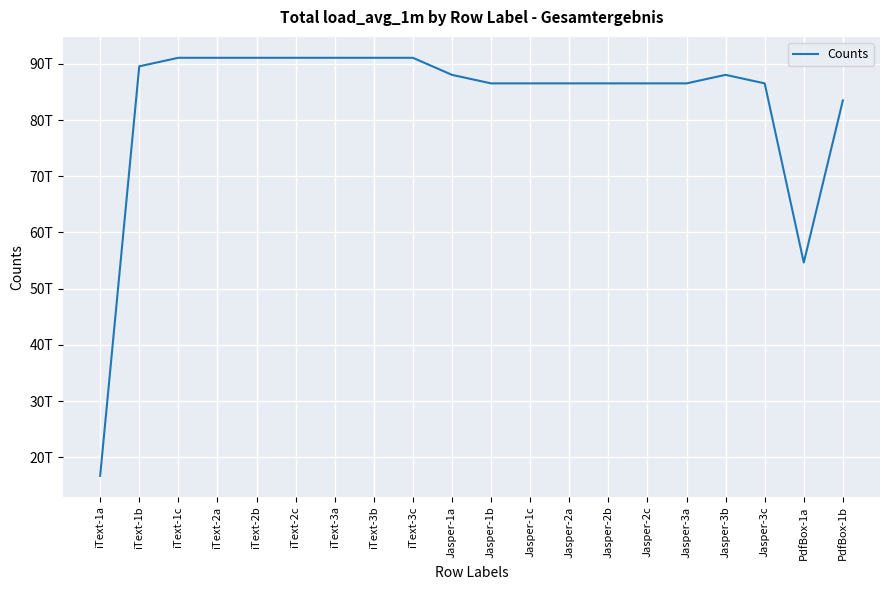

Rank the categories by value from lowest to highest.

iText-1a, PdfBox-1a, PdfBox-1b, Jasper-1b, Jasper-1c, Jasper-2a, Jasper-2b, Jasper-2c, Jasper-3a, Jasper-3c, Jasper-1a, Jasper-3b, iText-1b, iText-1c, iText-2a, iText-2b, iText-2c, iText-3a, iText-3b, iText-3c